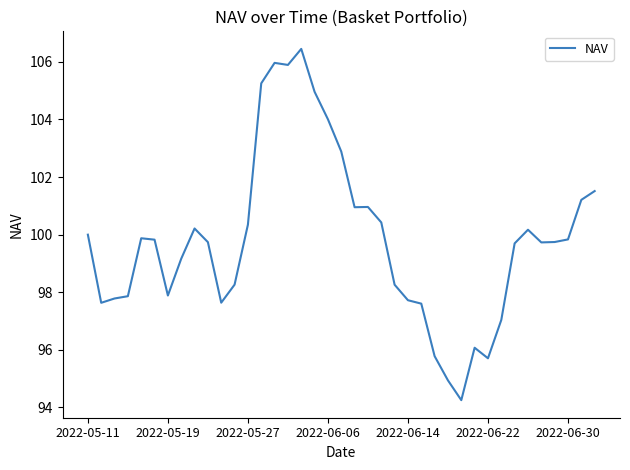

What is the average value?

99.8